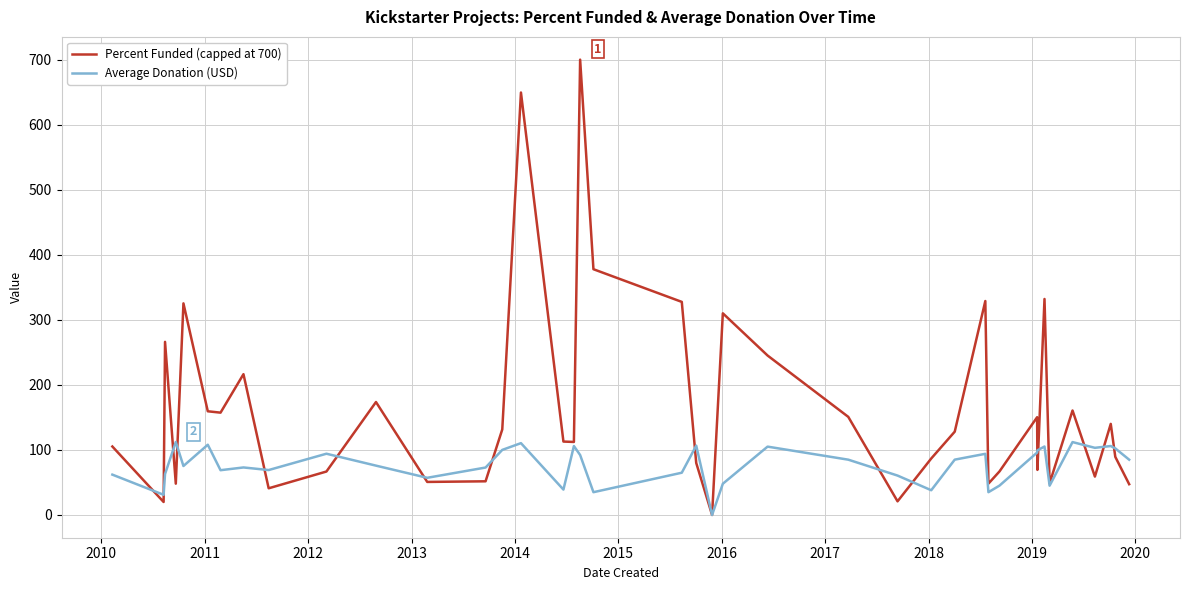

Which series has the largest total across all categories?

Percent Funded (capped at 700)